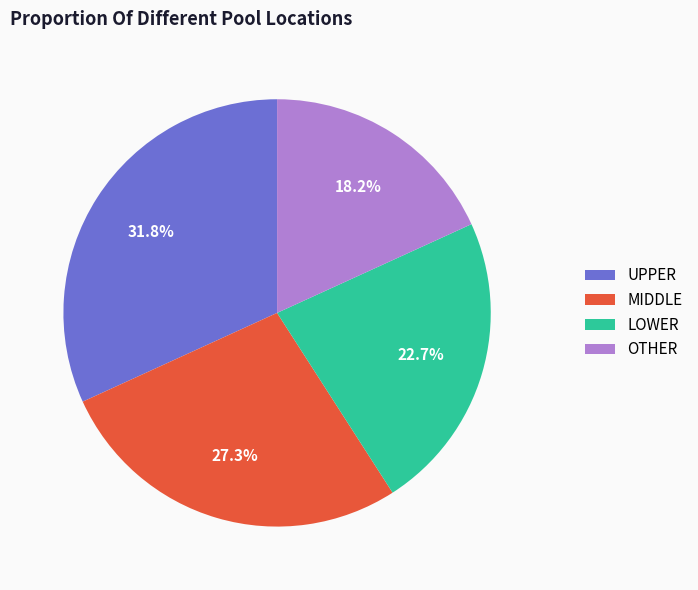

Between MIDDLE and OTHER, which is larger?

MIDDLE